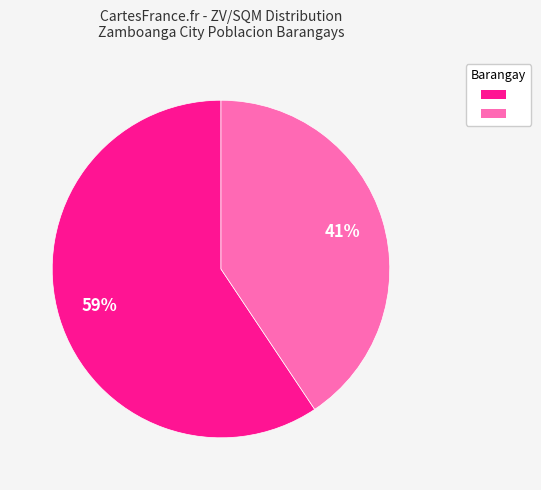

To the nearest percent, what is the average slice percentage?

50%